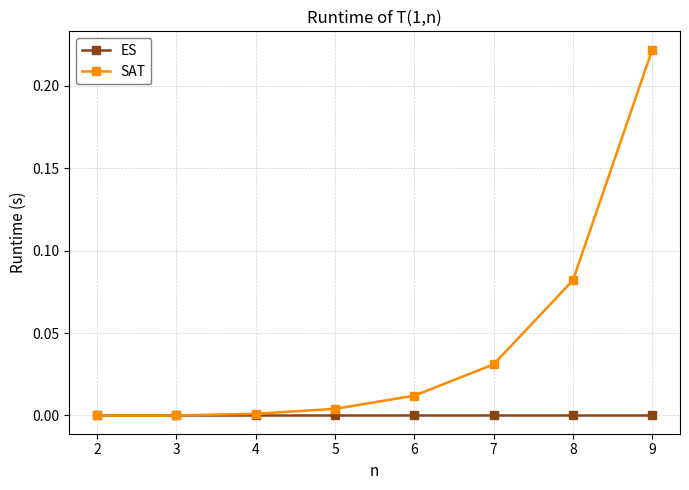

At which category is the sum across all series the highest?

9